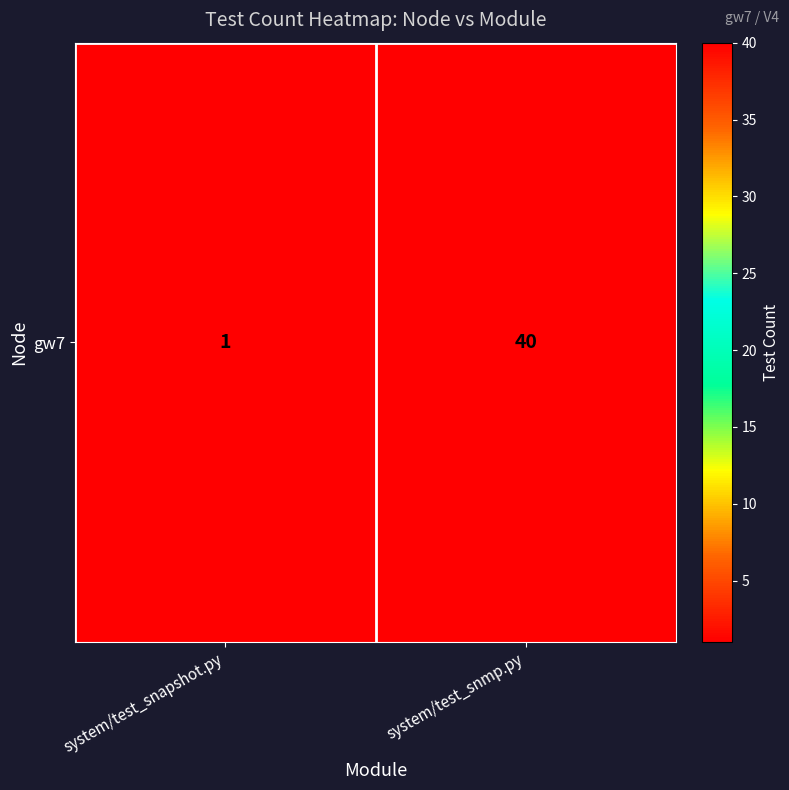

List the labels in order of value, largest first.

system/test_snmp.py, system/test_snapshot.py